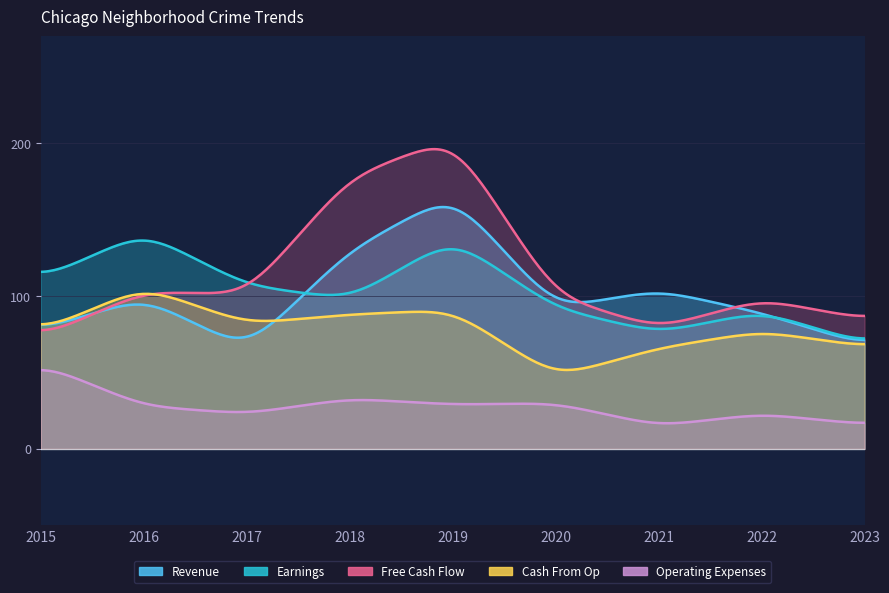

What is the value of the Operating Expenses point at the 4th from the left?

33